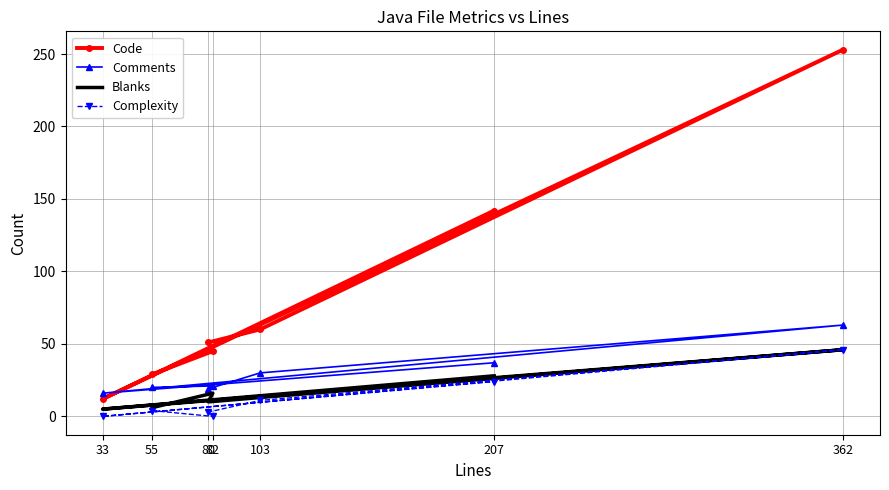

Which series has the largest total across all categories?

Code